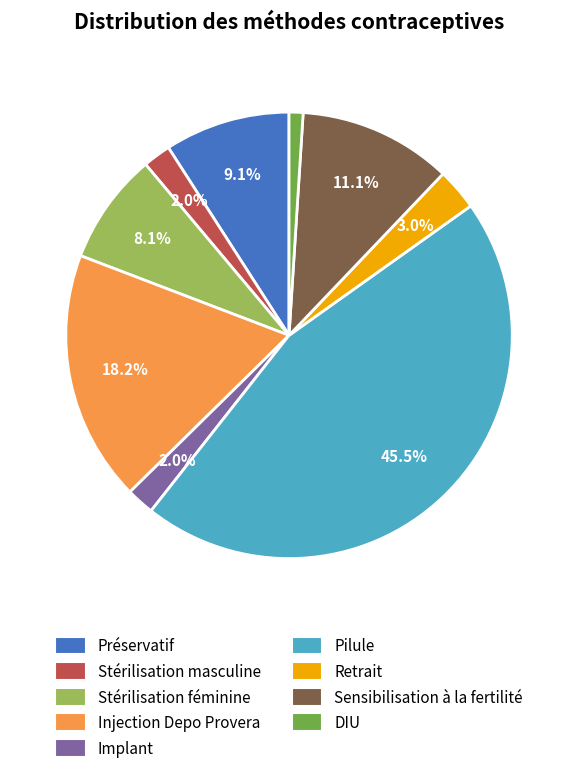

Which slice is the smallest?

DIU